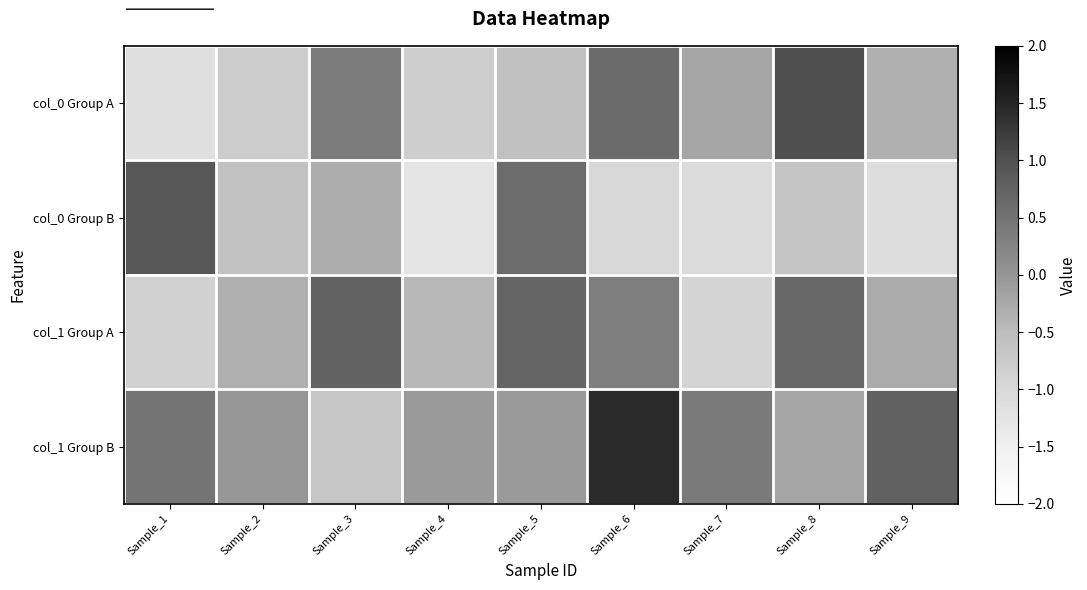

Rank the series by their average value, from highest to lowest.

col_1 Group B, col_1 Group A, col_0 Group A, col_0 Group B